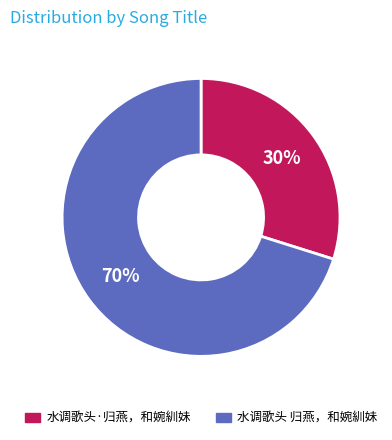

Is it true that 水调歌头·归燕，和婉紃妹 is 30% of the pie?

True